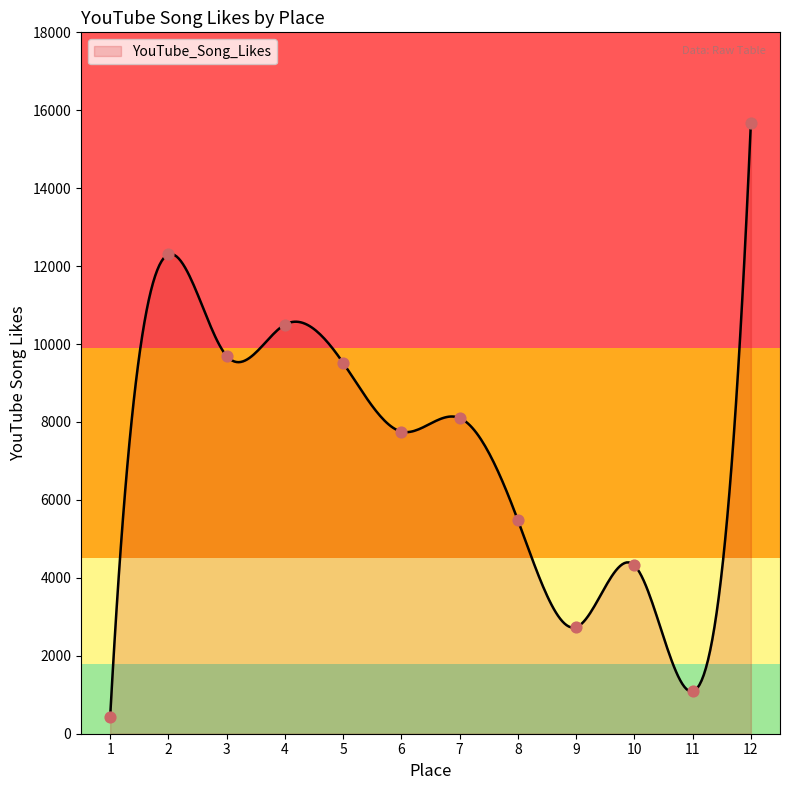

What is the ratio of the value at 10 to the value at 2?

0.4